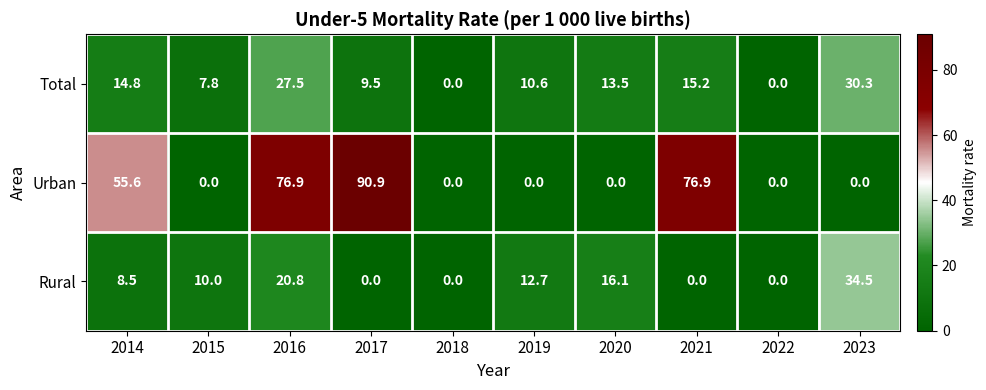

What is the average value of the Total series?

12.9